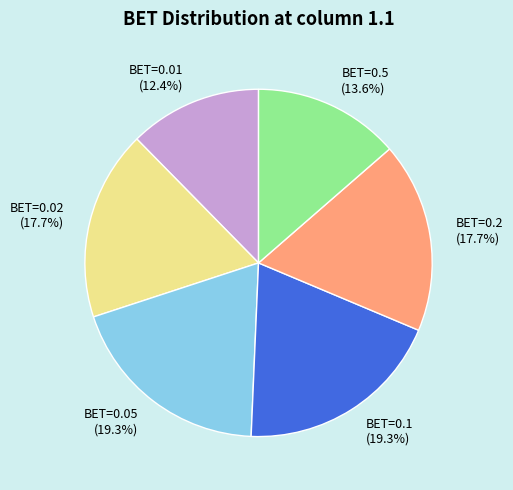

Does any single category account for the majority?

No